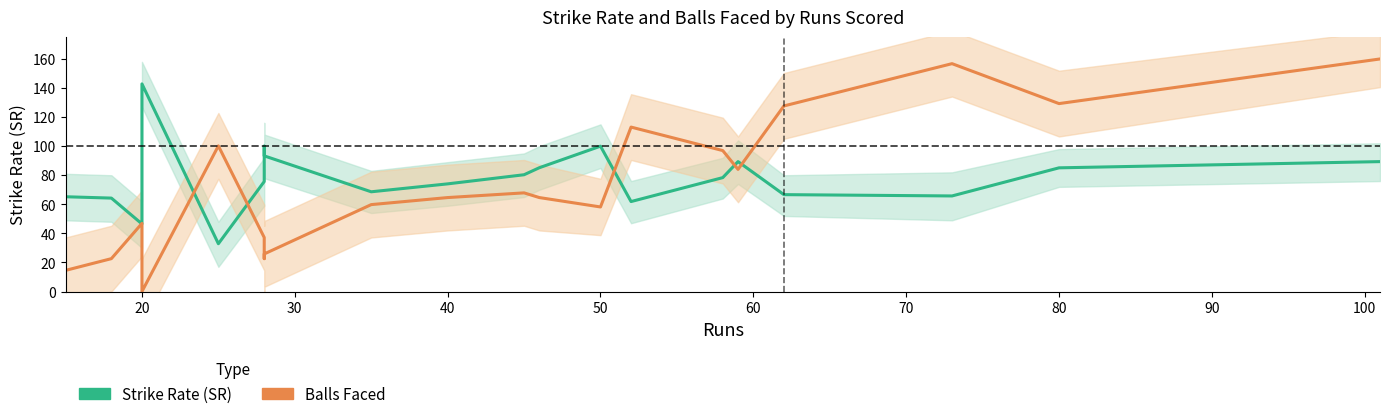

How many interior local peaks does the Balls Faced series have?

5